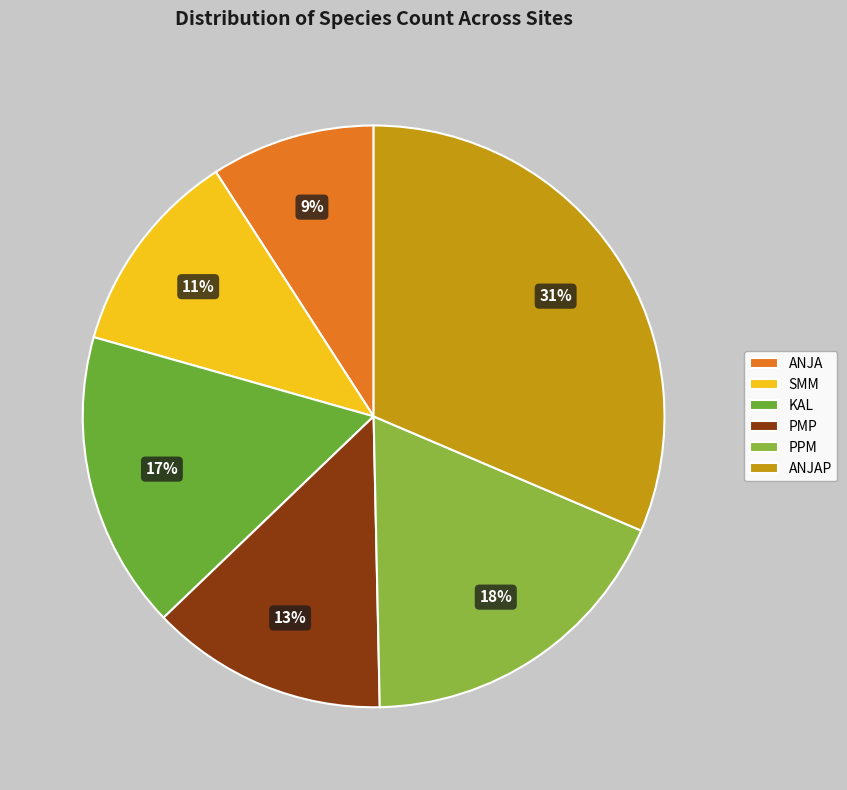

To the nearest percent, what is the difference between the largest and smallest slice percentages?

22%